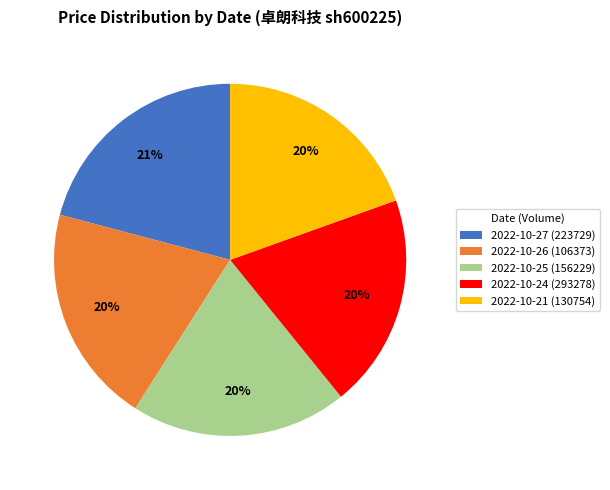

The 2022-10-21 (130754) slice represents 32% of the pie. True or false?

False